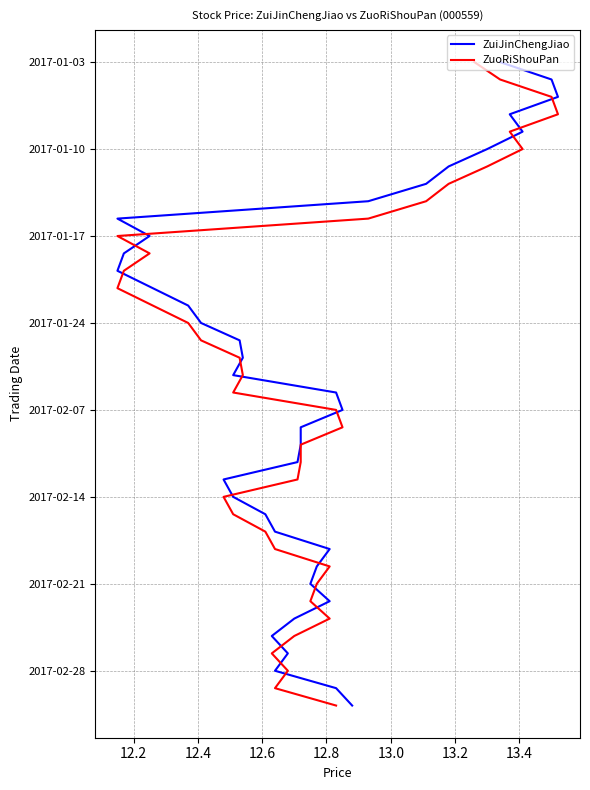

The ZuiJinChengJiao series shows 17 at 28. True or false?

False